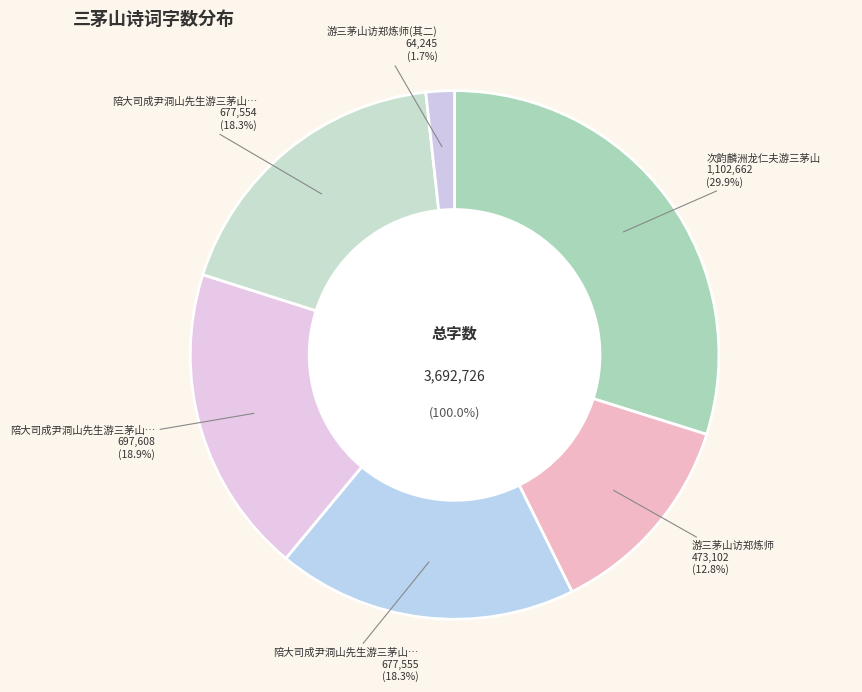

Is 游三茅山访郑炼师 the majority of the pie?

No